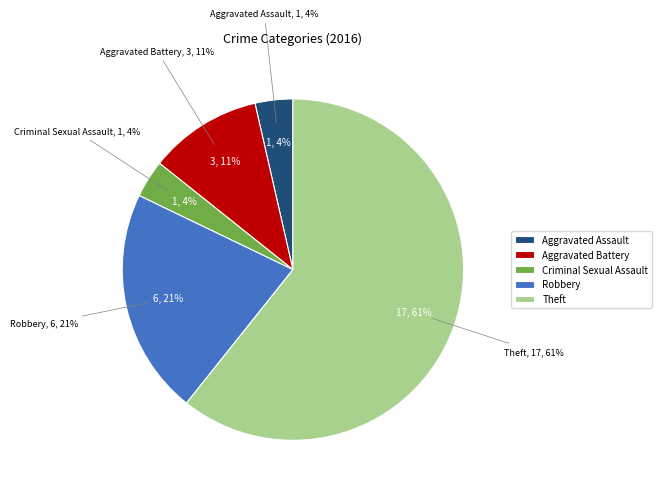

How much of the chart is everything except Theft?

39.3%